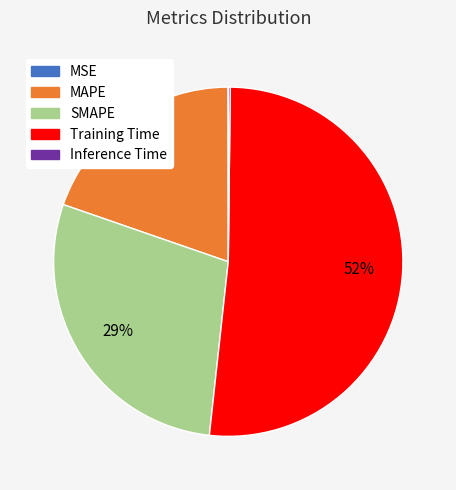

Which category has the biggest portion of the pie?

Training Time